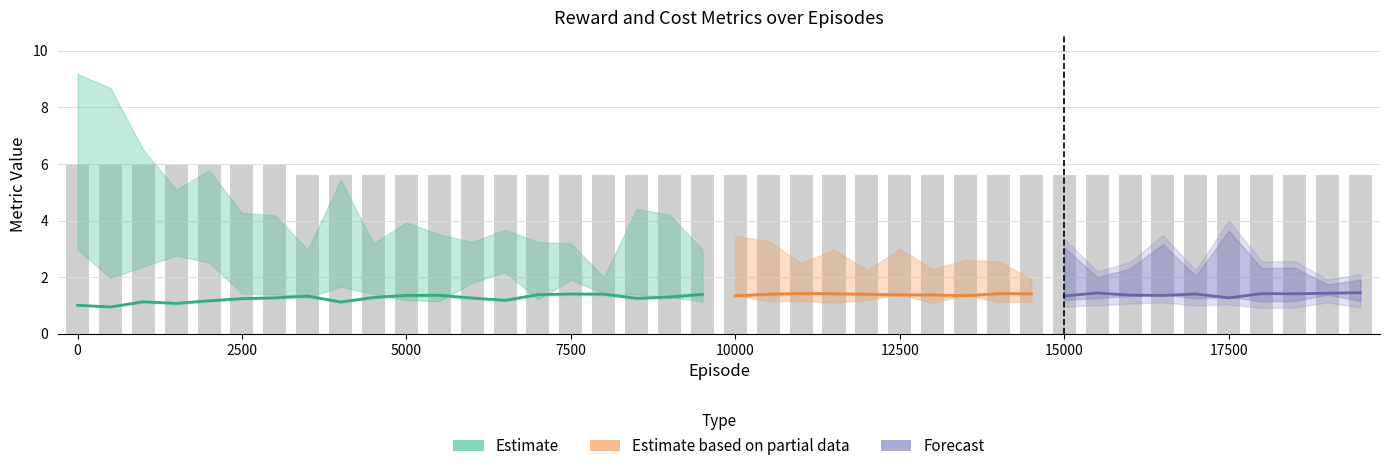

What is the difference between the second highest and minimum values in the reward series?

0.5